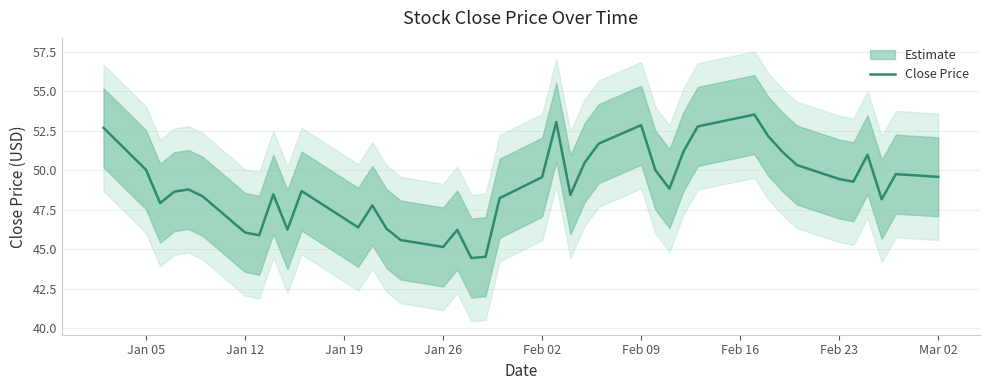

How many values are below 48?

12